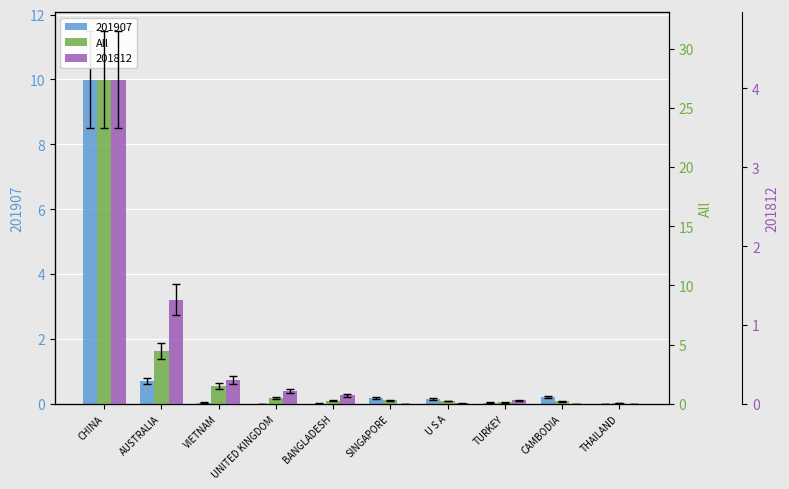

What position from the right is CHINA?

10